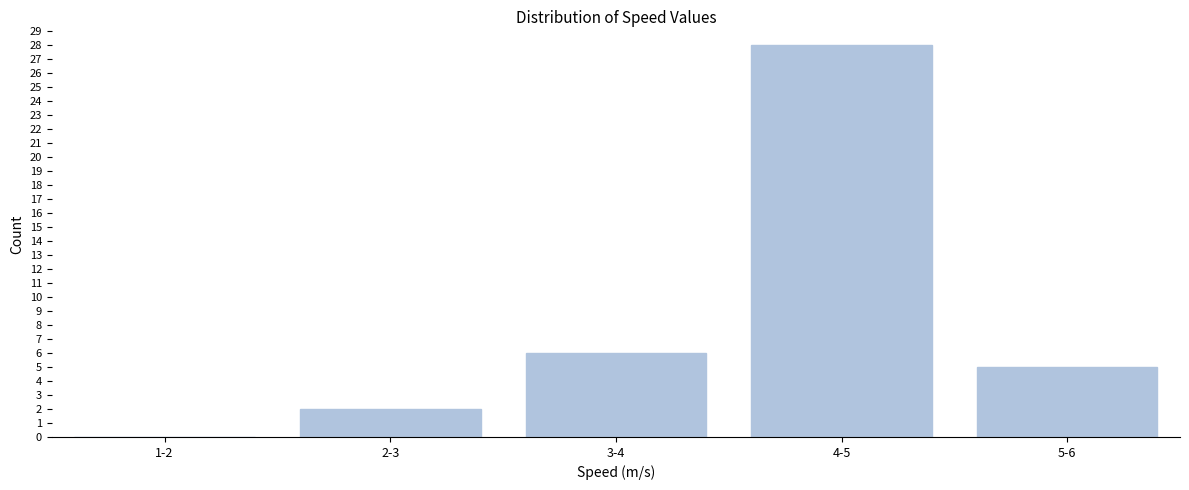

Reading right to left, extract all data points from this chart.

5-6=5	4-5=28	3-4=6	2-3=2	1-2=0